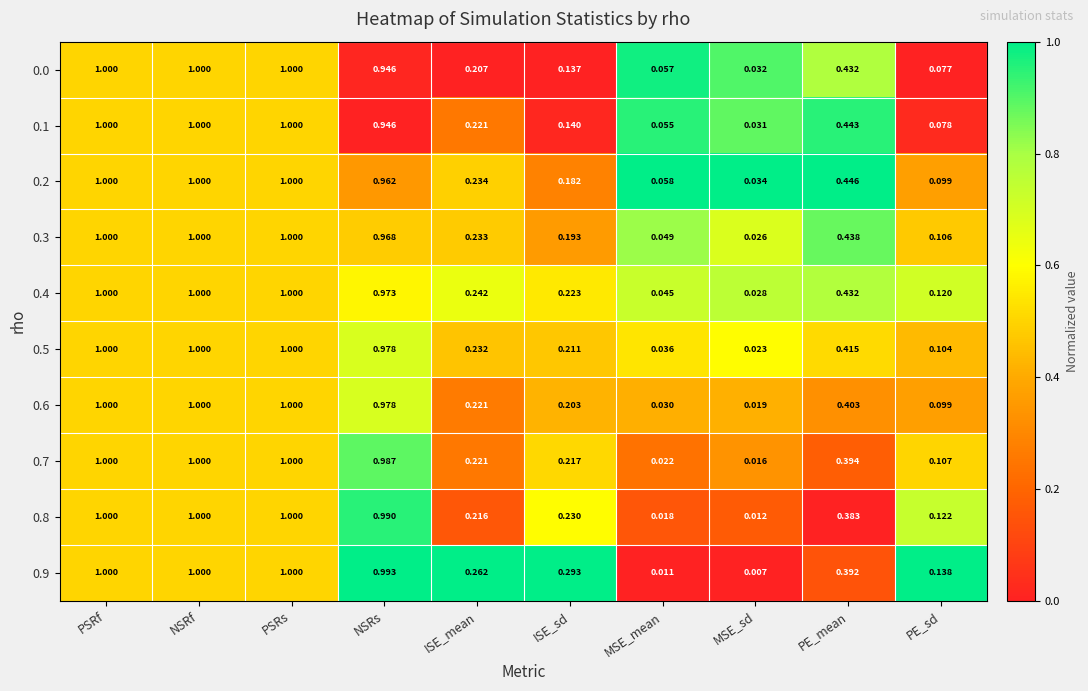

Which category has the lowest value across all series?

MSE_sd